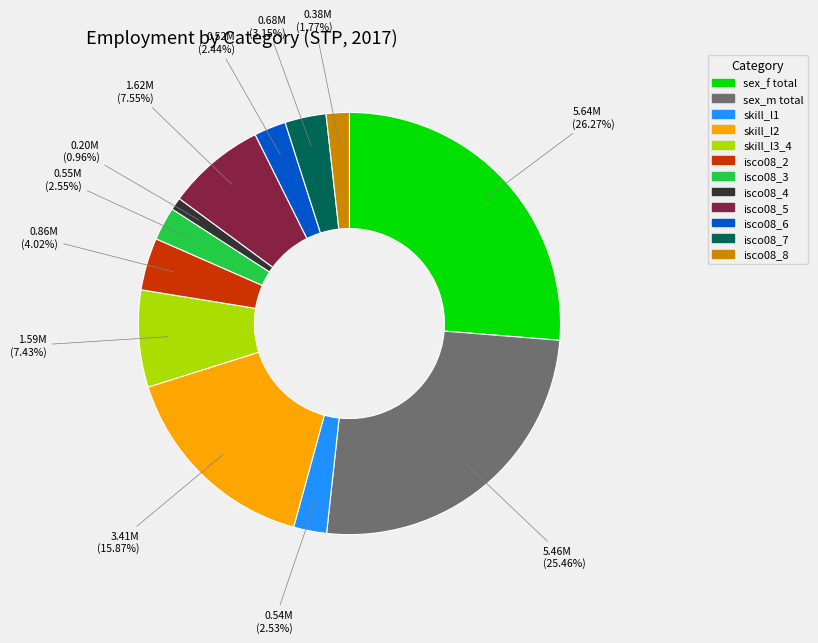

How much of the chart is everything except isco08_4?

99.0%